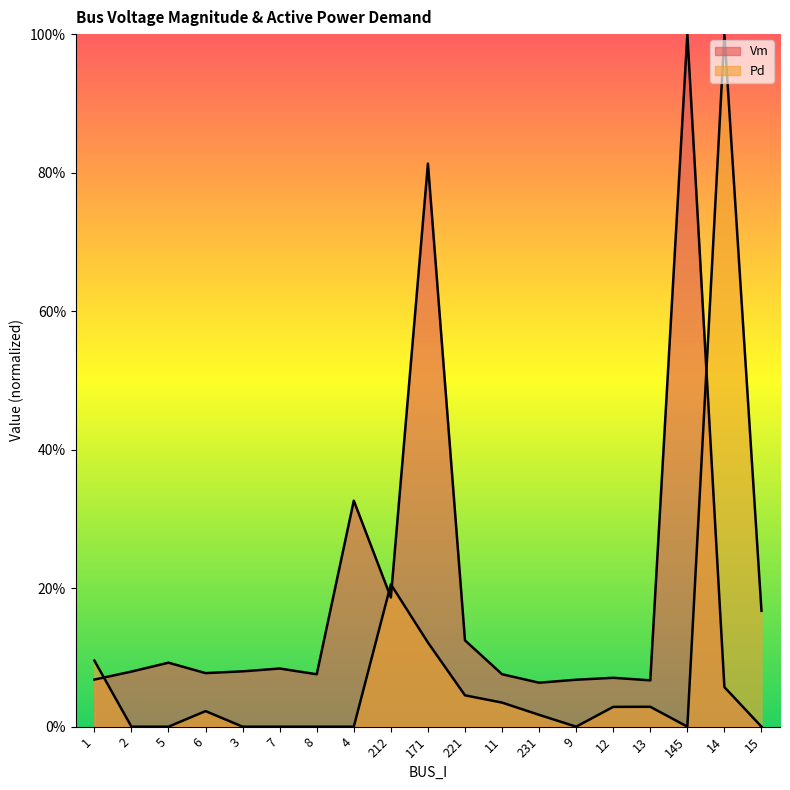

Which has a higher value, 8 or 11?

11